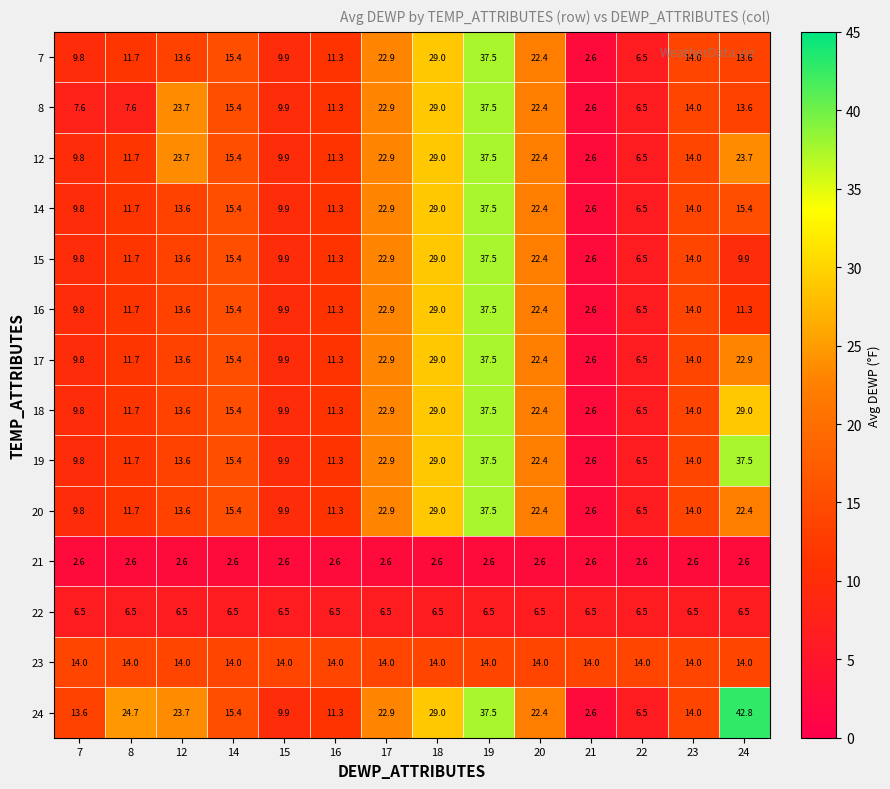

Which series changed the most between 7 and 19?

8